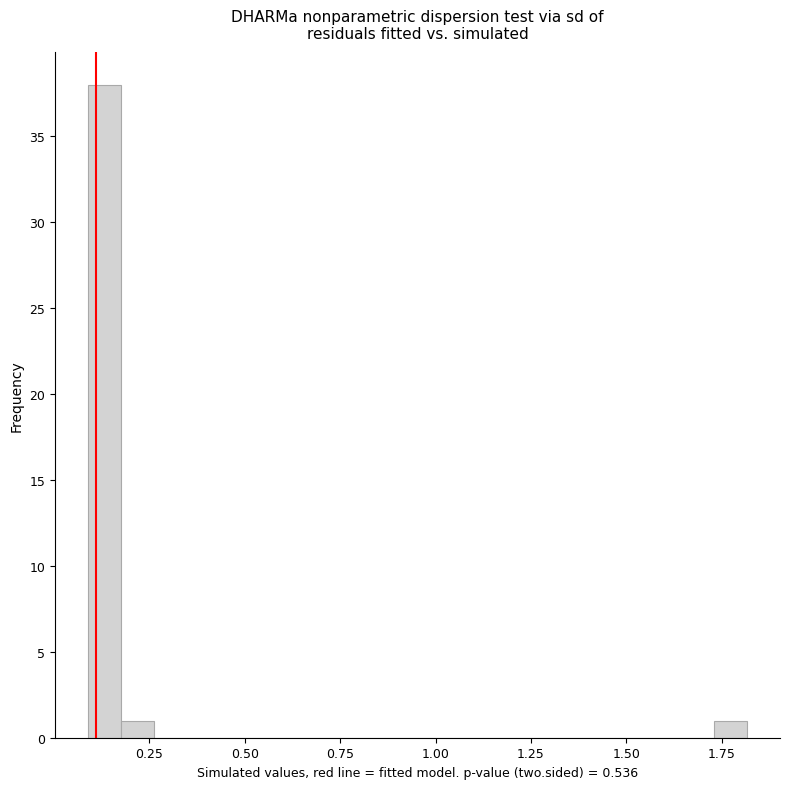

Read against the x-axis, roughly where is the centre of the tallest bar?

0.15